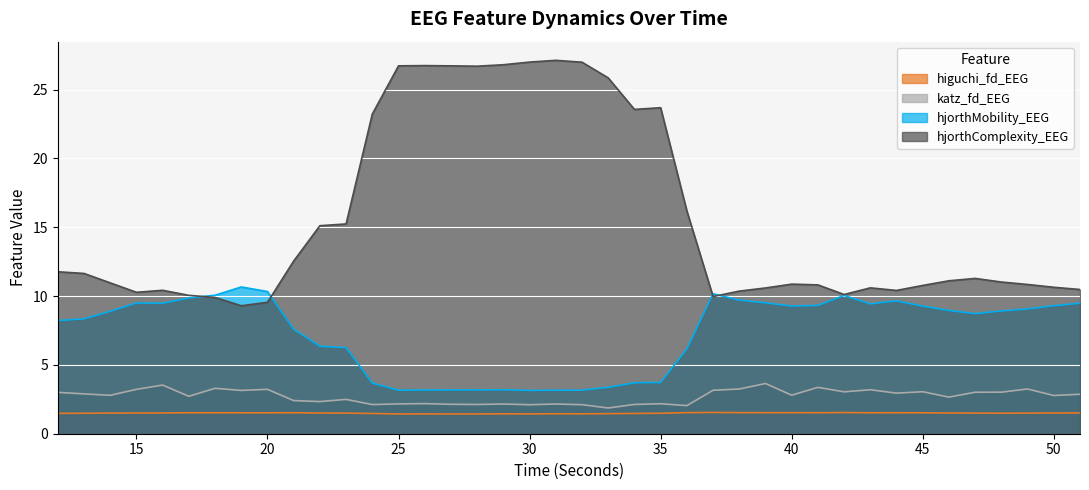

Where is hjorthComplexity_EEG nearest to the value 18?

36